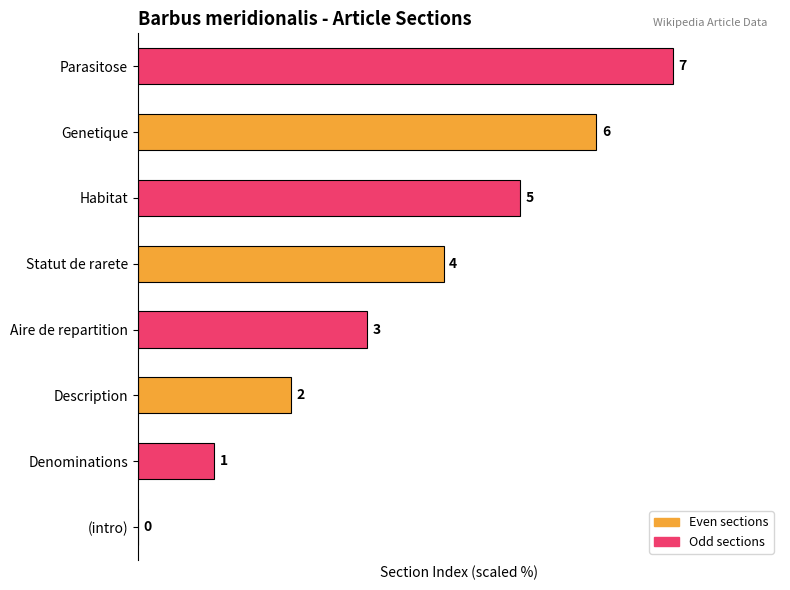

Are the bars horizontal?

Yes